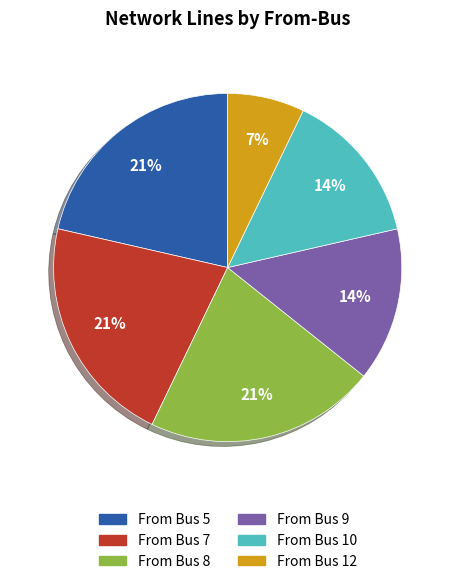

True or false: From Bus 9 accounts for 28% of the total.

False